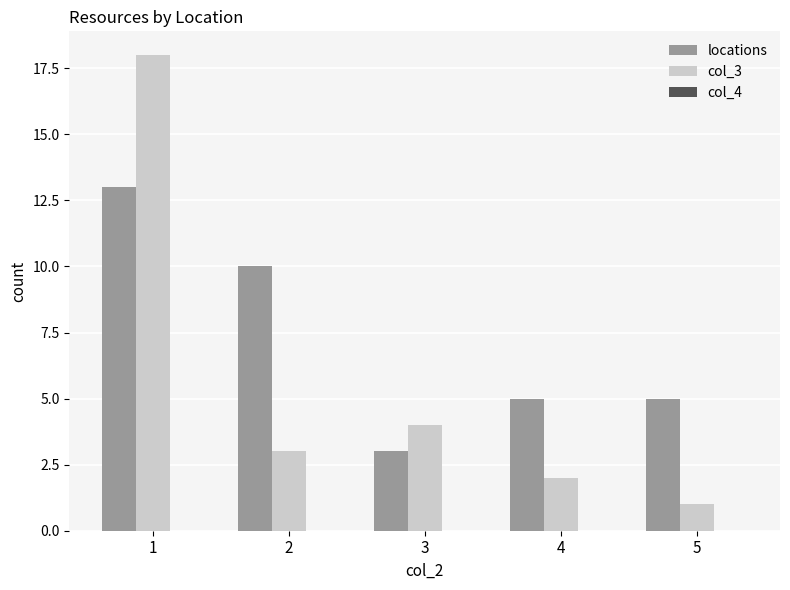

Which series changed the most between 1 and 2?

col_3